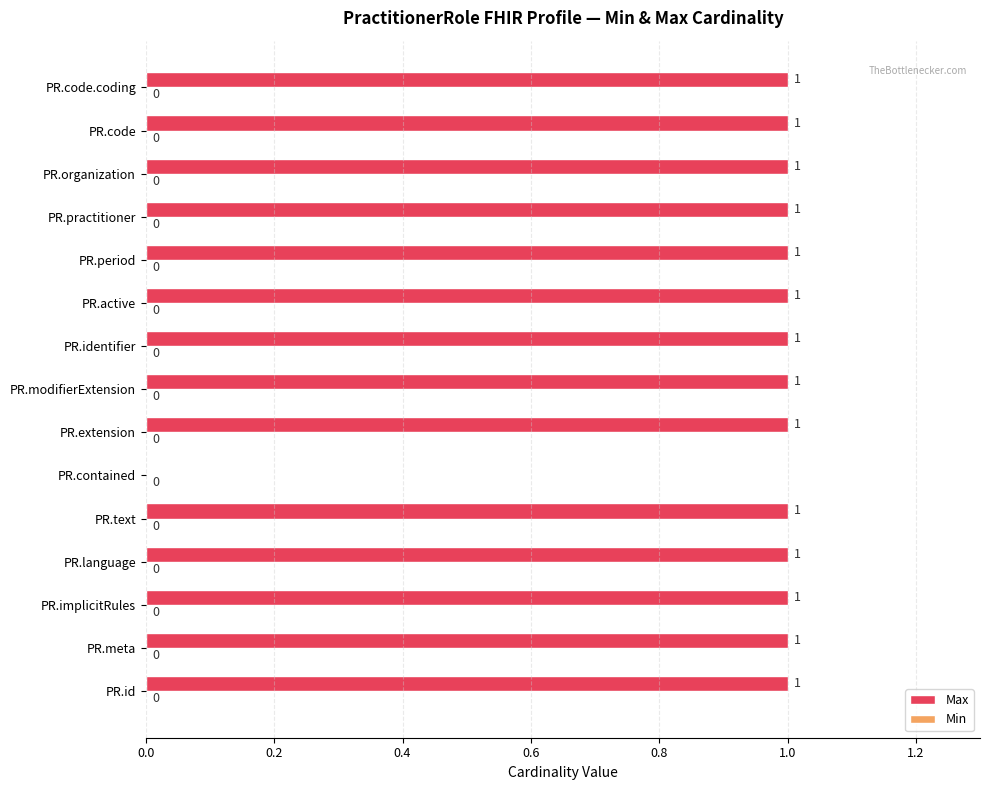

Count the number of categories in the chart.

15